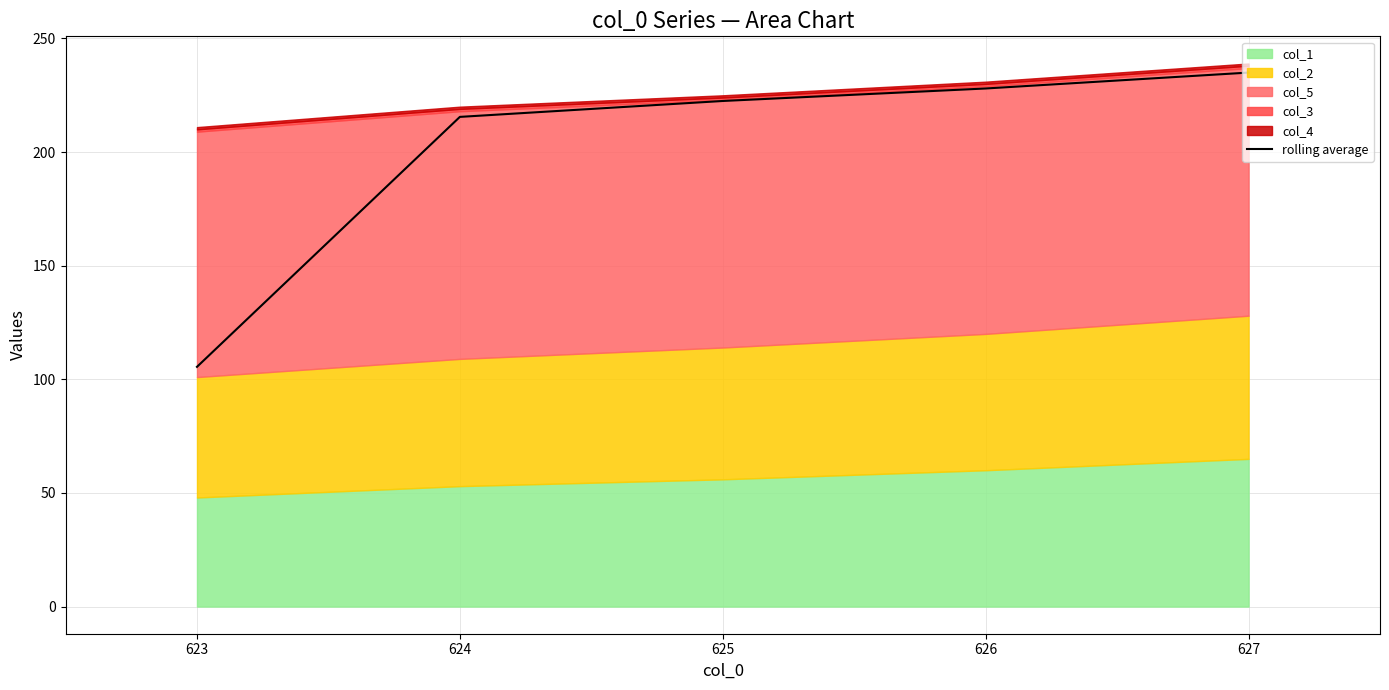

At which label is rolling average closest to 170?

624